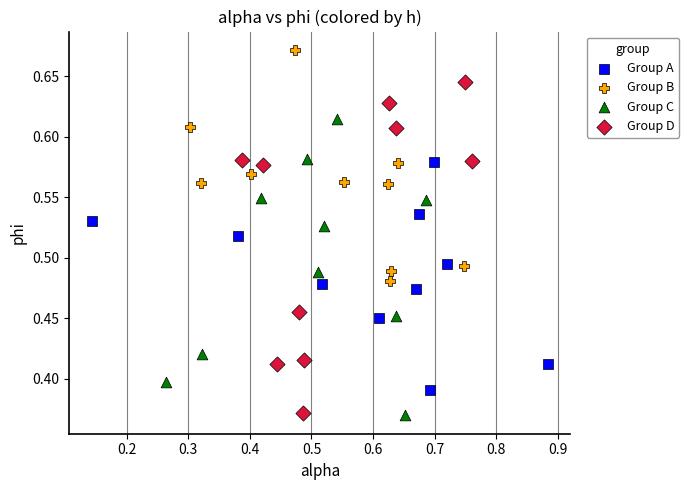

Which series has the largest Y range (max minus min)?

Group D